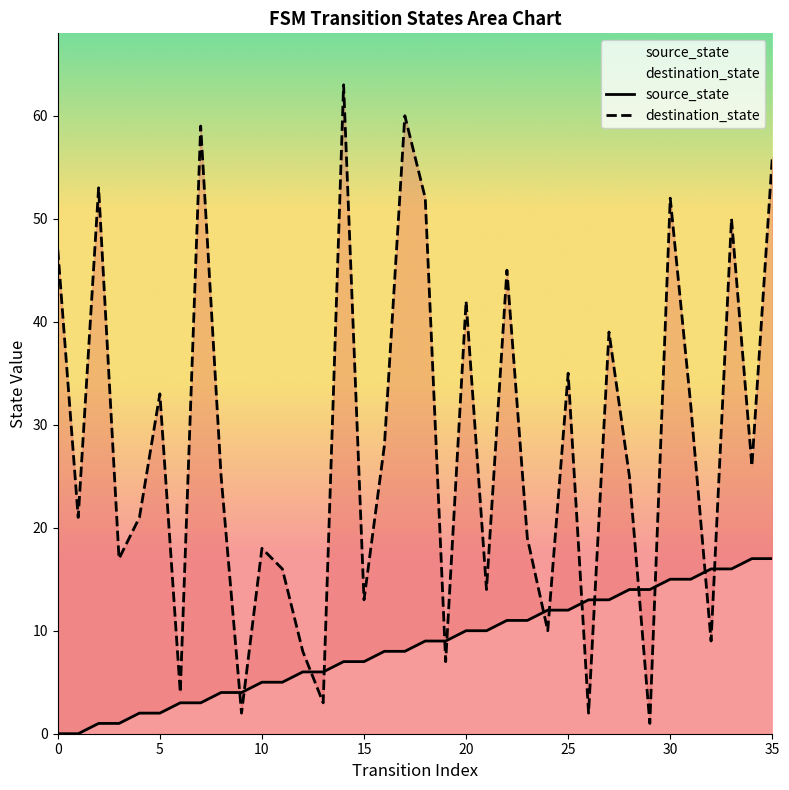

What is the difference between the source_state values at 28 and 23?

3